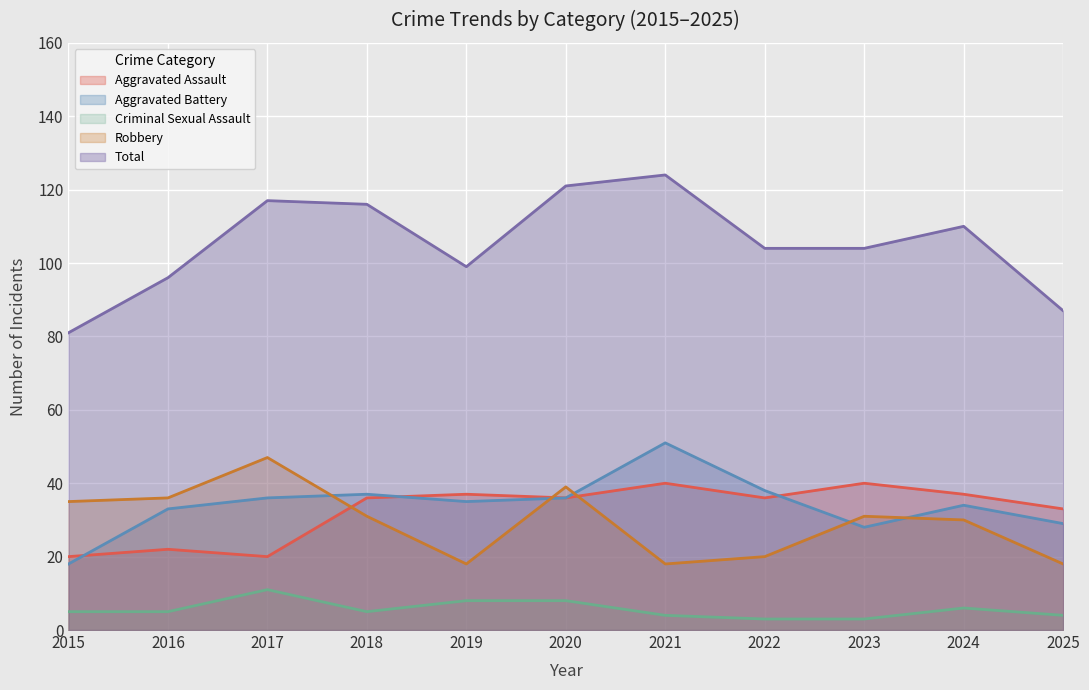

Reading left to right, what are all the values shown in this chart?

Aggravated Assault: 20	22	20	36	37	36	40	36	40	37	33
Aggravated Battery: 18	33	36	37	35	36	51	38	28	34	29
Criminal Sexual Assault: 5	5	11	5	8	8	4	3	3	6	4
Robbery: 35	36	47	31	18	39	18	20	31	30	18
Total: 81	96	117	116	99	121	124	104	104	110	87